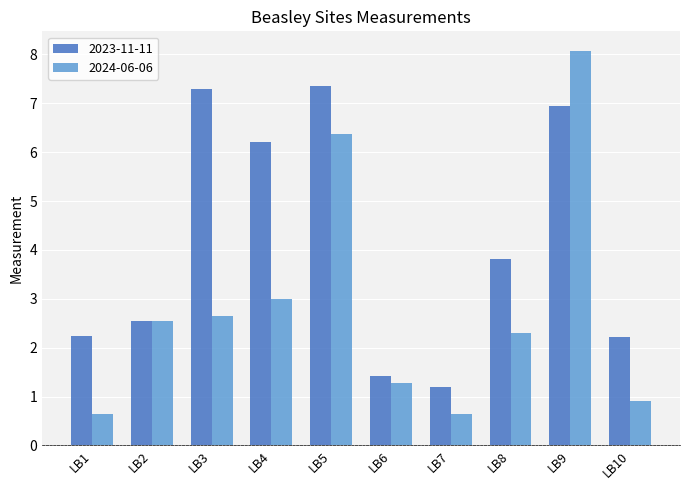

Which series has the largest total across all categories?

2023-11-11